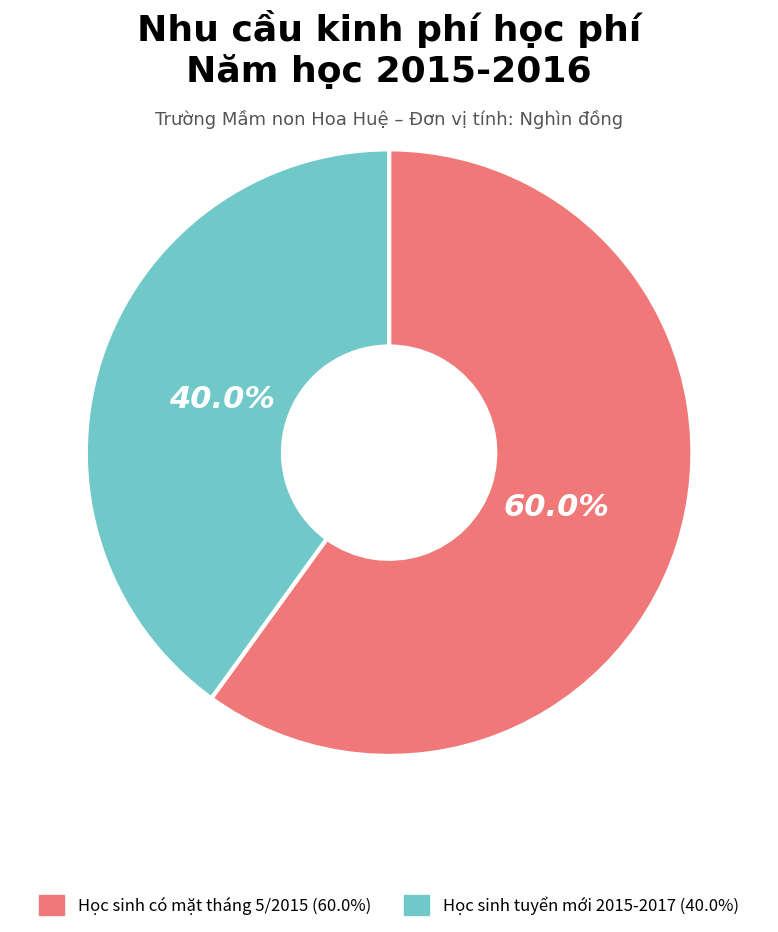

Is there any slice that represents more than half of the pie?

Yes